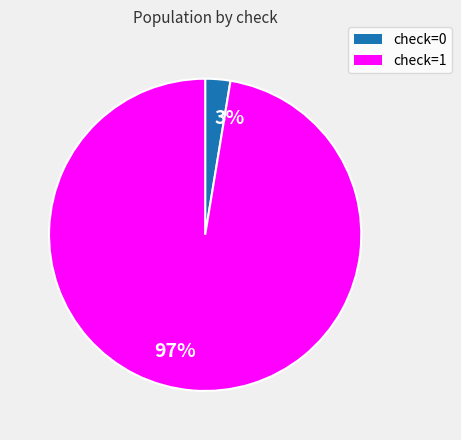

To the nearest percent, what is the average slice percentage?

50%